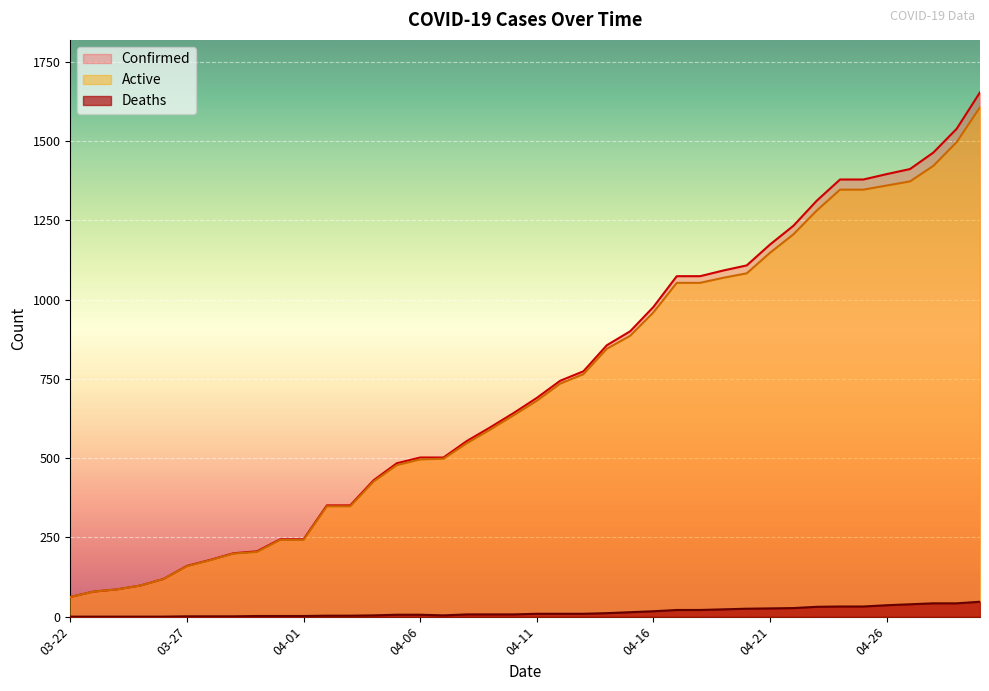

What is the difference between the highest and lowest values at 04-14?

845